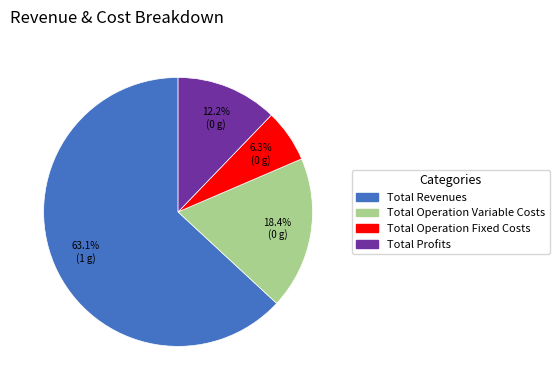

Is there a majority slice in this chart?

Yes